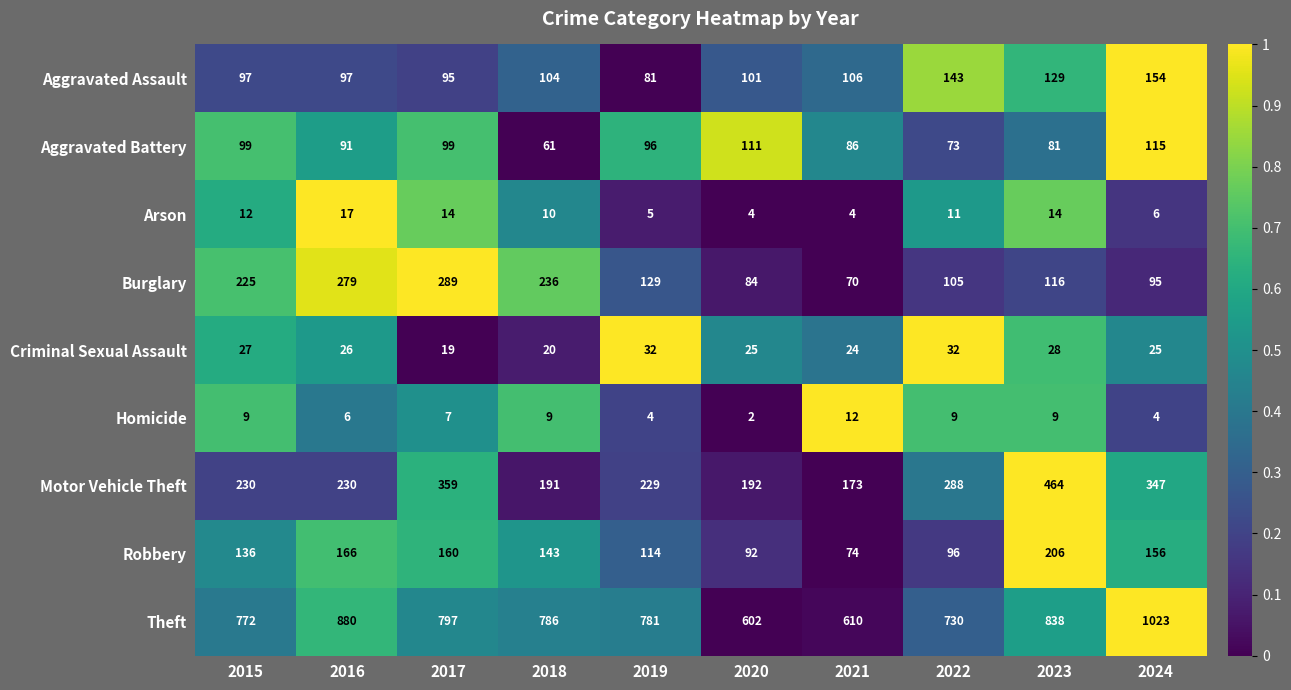

Is it true that Theft equals 1023 at 2024?

True